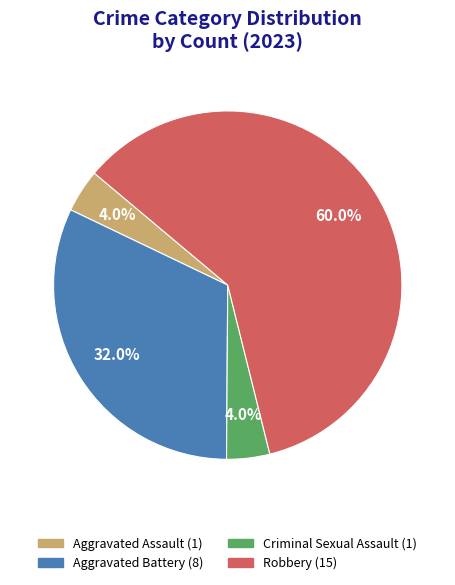

What is the largest slice in the pie chart?

Robbery